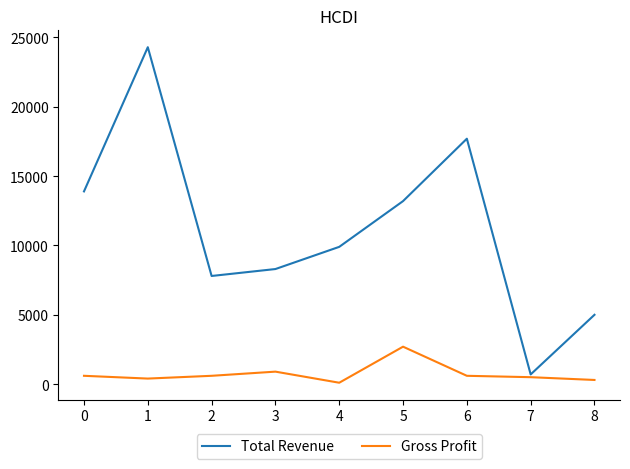

Which series has the largest total across all categories?

Total Revenue